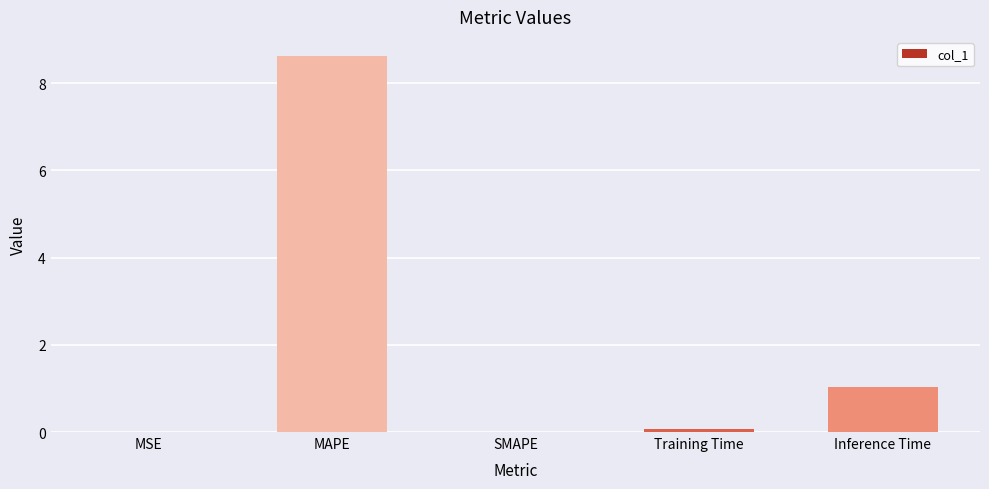

What is the change in value from MAPE to Inference Time?

-7.6